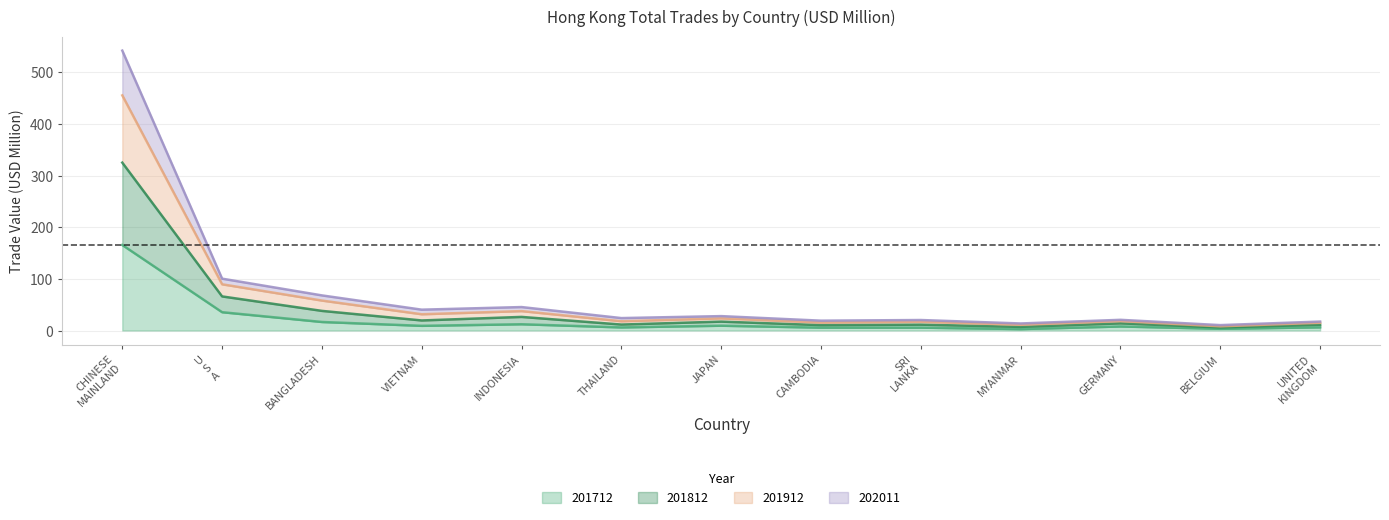

What is the maximum value for 201712?

165.7